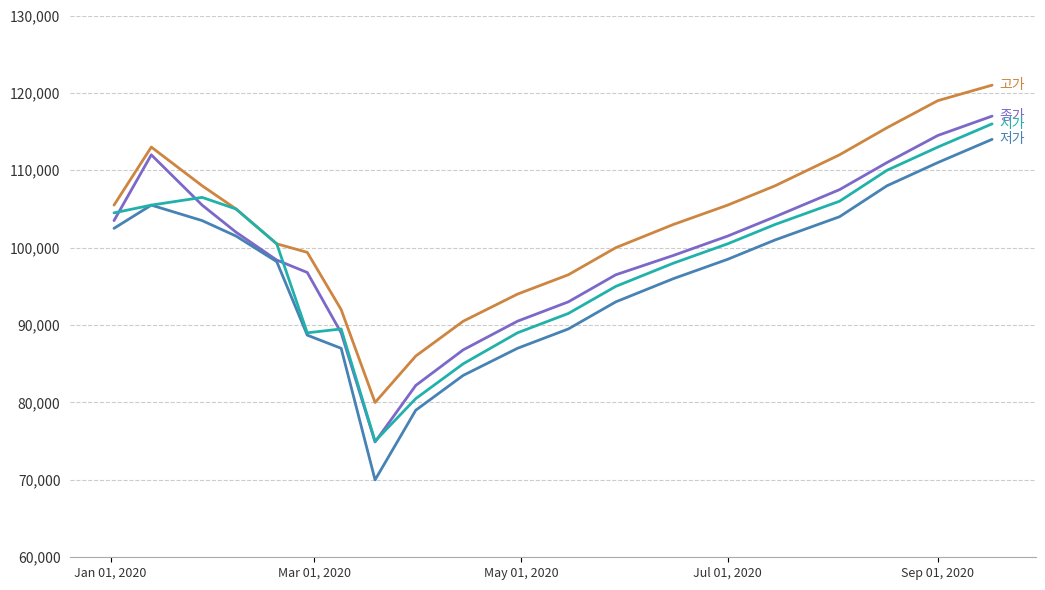

What is the maximum value shown in the chart?

121000